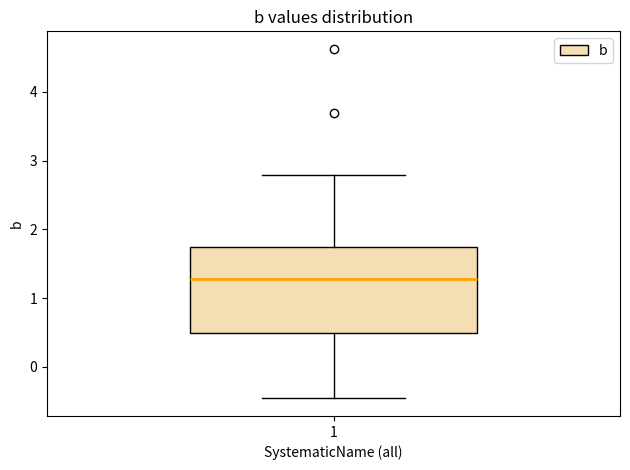

Transcribe this box plot: give where the median line is, the range the box spans, and where the two whiskers end, as read against the y-axis. The values are not printed on the chart, so give them approximately, as read against the axis.

median 1.3, box 0.5 to 1.7, whiskers -0.5 to 2.8